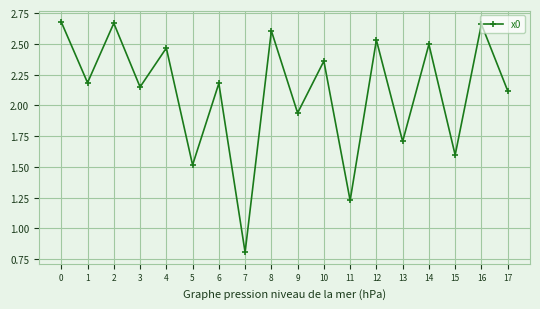

Count the number of values greater than 2.

12